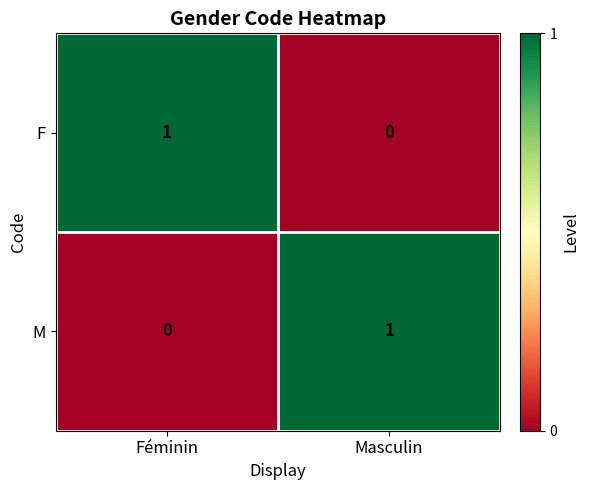

List the labels in order of M value, smallest first.

Féminin, Masculin